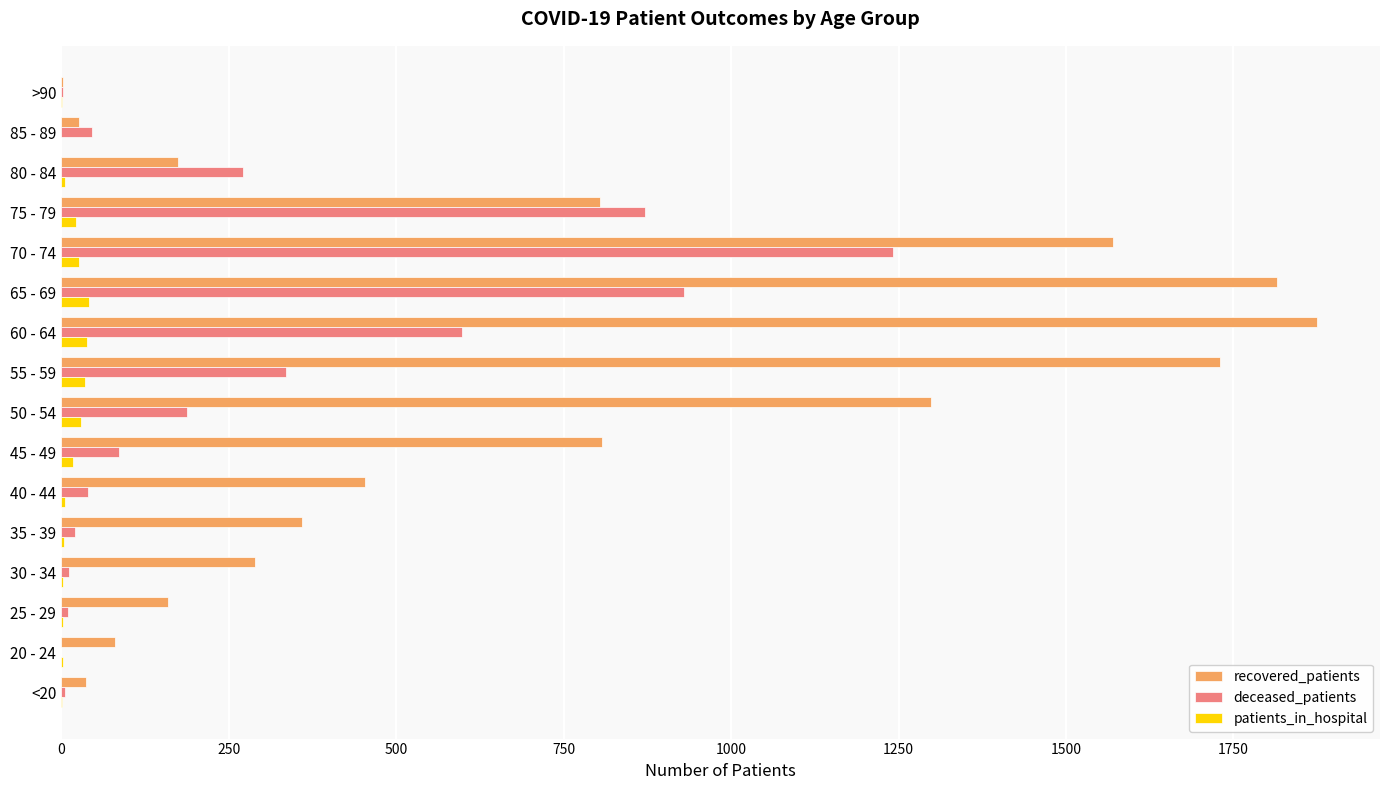

The value of recovered_patients at 70 - 74 is 1570. True or false?

True